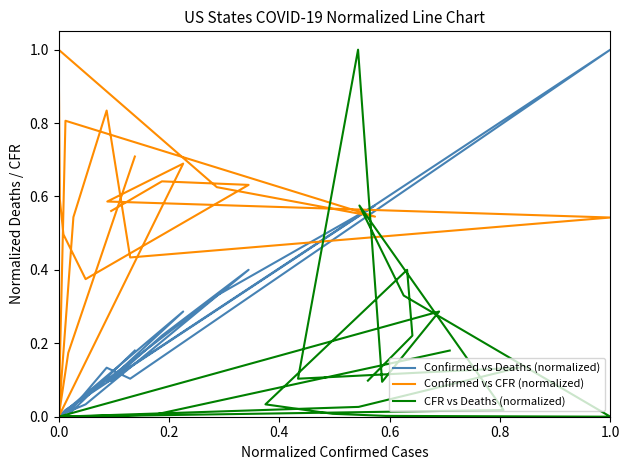

What are all the series names shown in the legend?

Confirmed vs Deaths (normalized), Confirmed vs CFR (normalized), CFR vs Deaths (normalized)